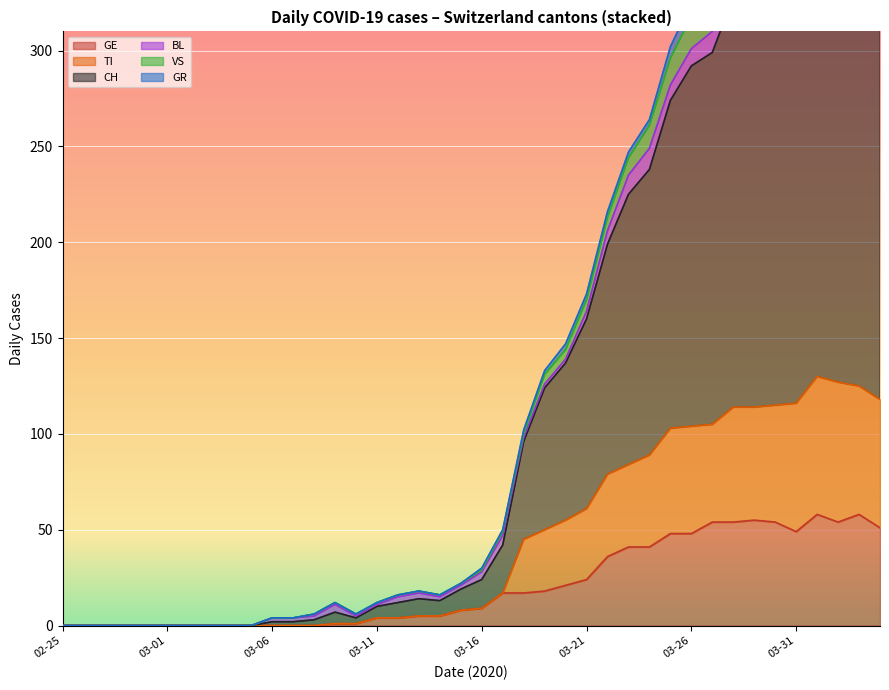

Does the chart display data point markers on the line(s)?

No